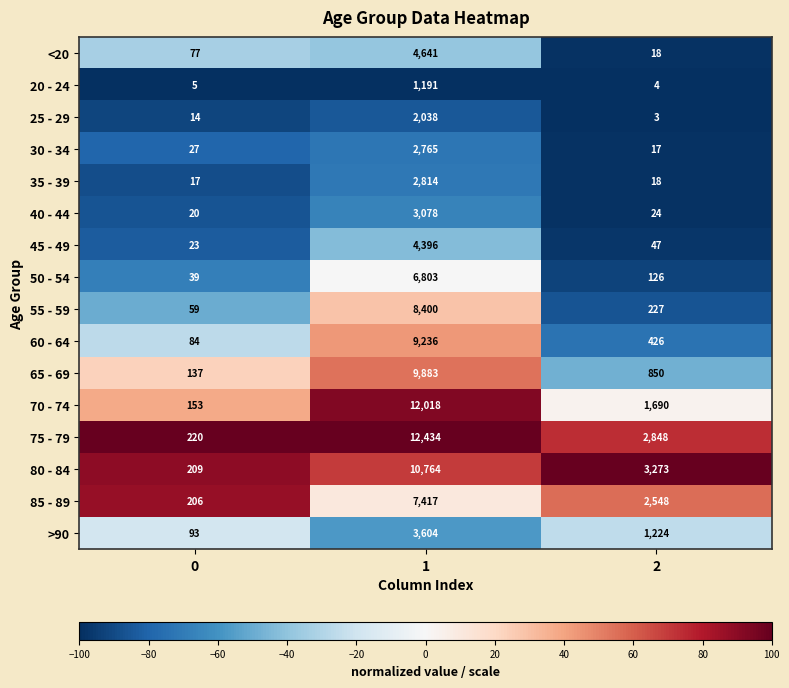

Which series has the largest total across all categories?

75 - 79